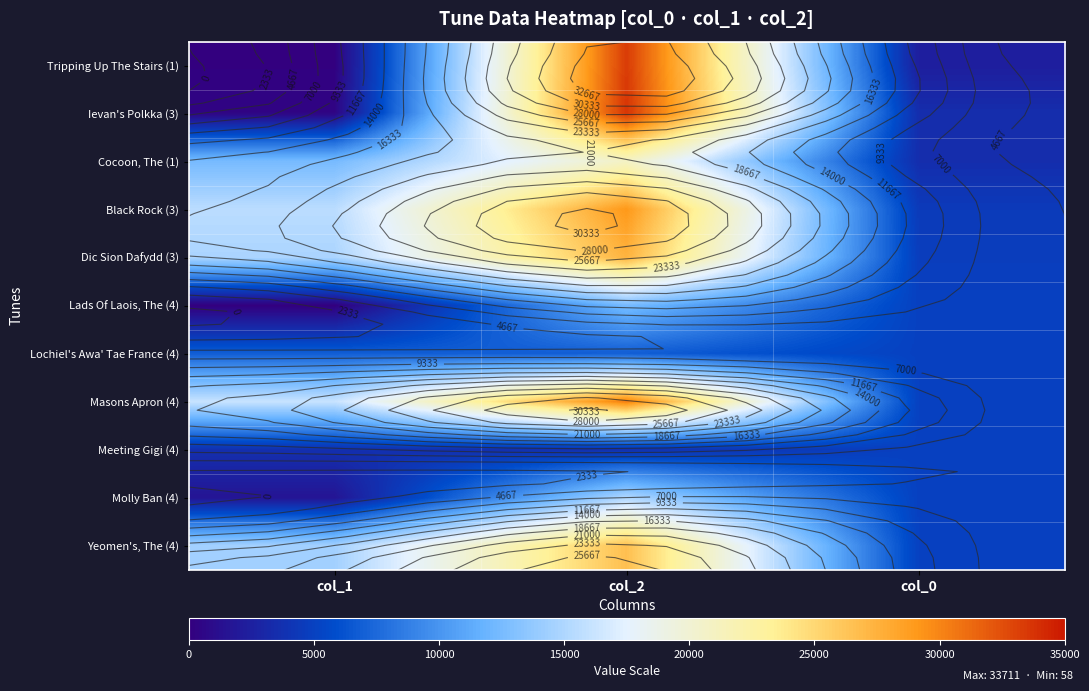

At how many categories does at least one series exceed 17812?

1